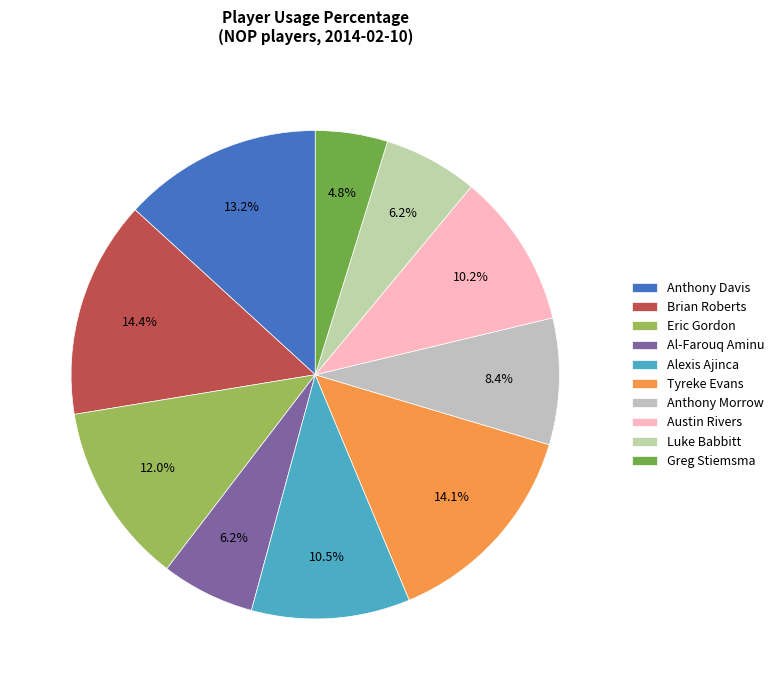

To the nearest percent, what is the average slice percentage?

10%